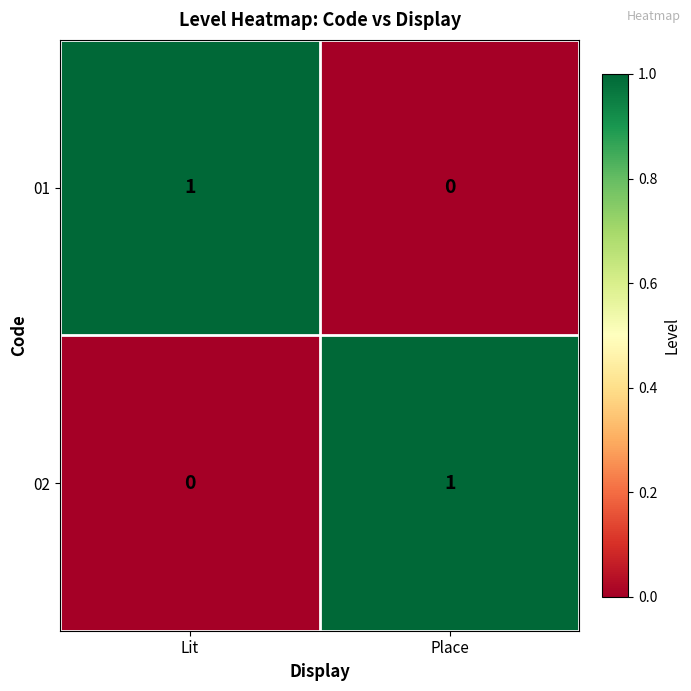

List the labels in order of 01 value, smallest first.

Place, Lit